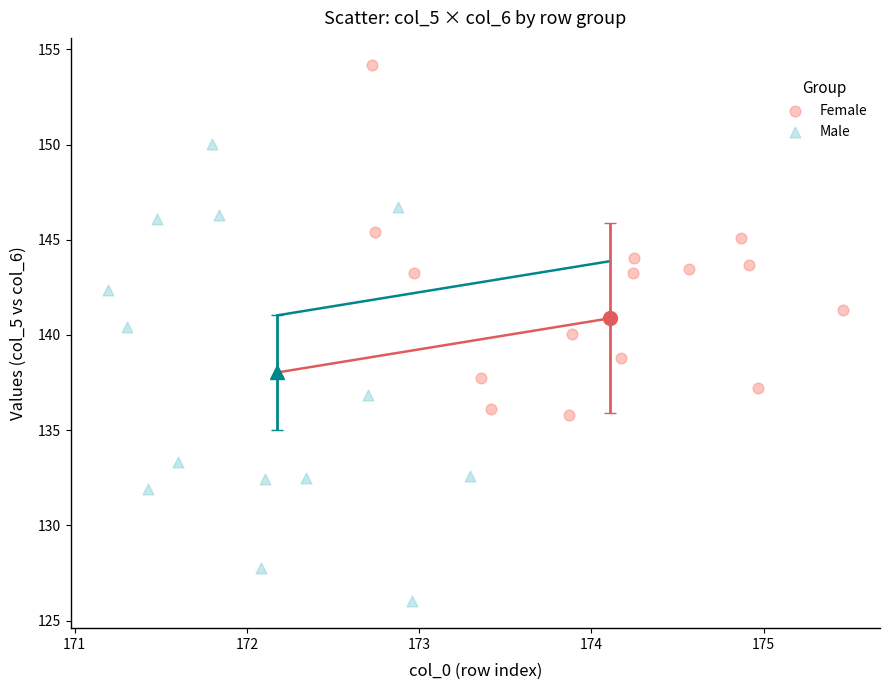

Which series reaches the maximum Y coordinate?

Female